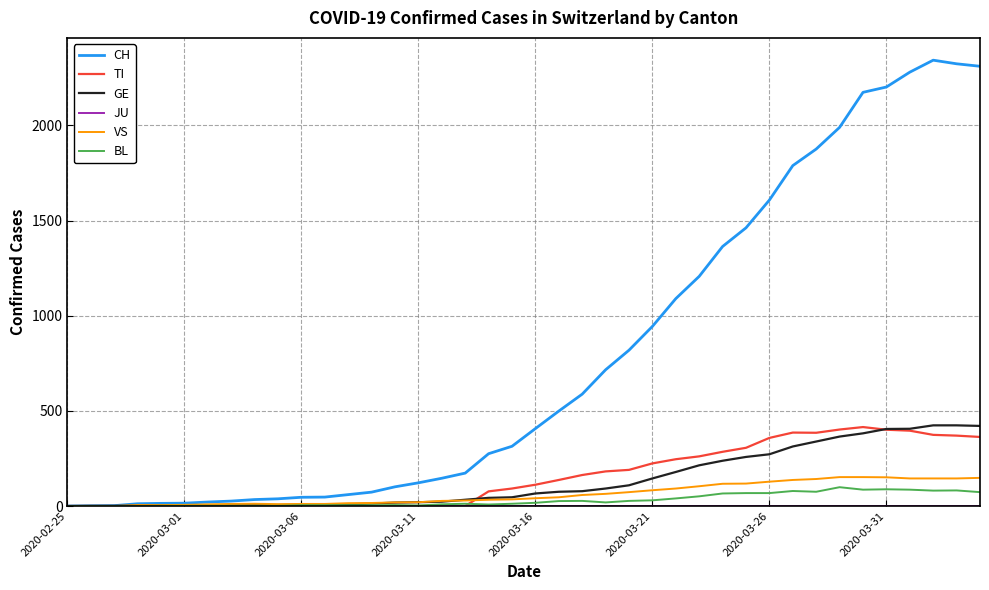

What is the maximum value for GE?

424